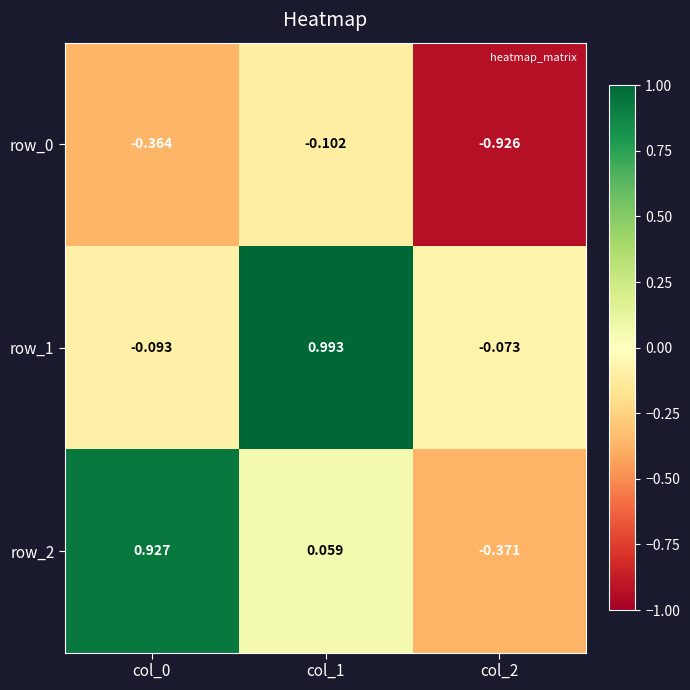

Is the value of row_1 at col_1 greater than the value of row_2 at col_0?

Yes